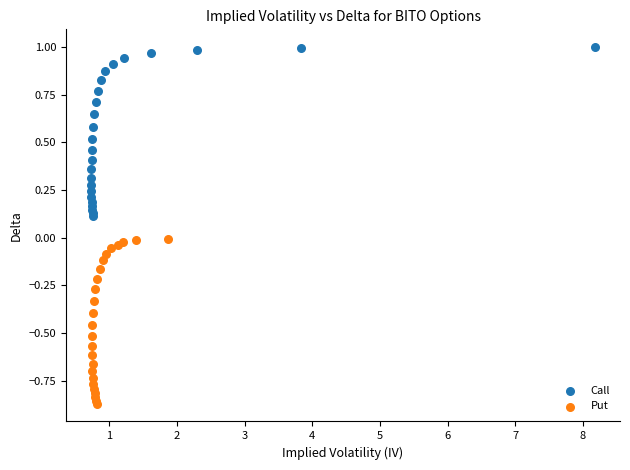

What are all the series names shown in the legend?

Call, Put